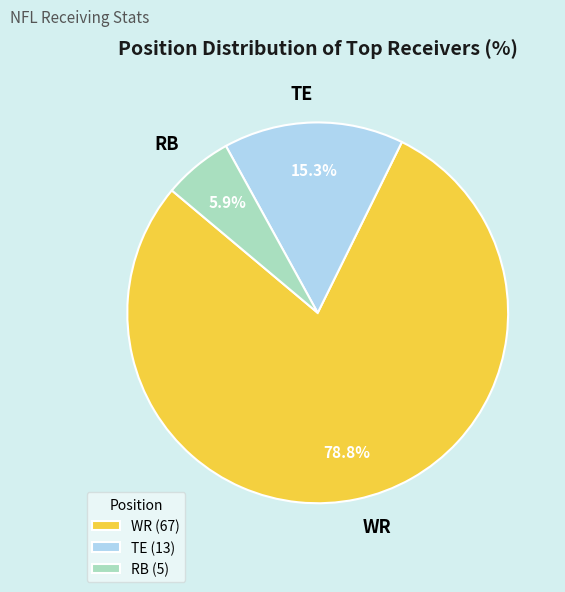

Which category has the biggest portion of the pie?

WR